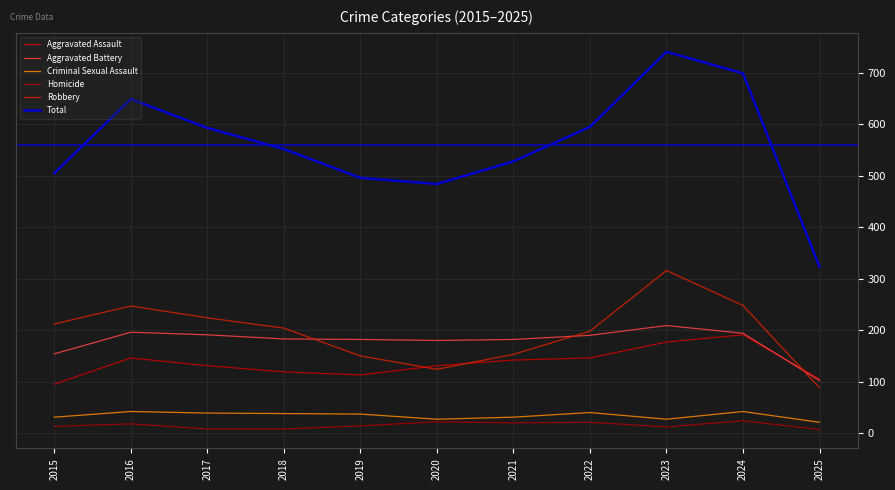

Reading left to right, extract all data points from this chart.

Aggravated Assault: 2015=95	2016=146	2017=131	2018=119	2019=113	2020=131	2021=142	2022=146	2023=177	2024=191	2025=105
Aggravated Battery: 2015=154	2016=196	2017=191	2018=183	2019=182	2020=180	2021=182	2022=190	2023=209	2024=194	2025=102
Criminal Sexual Assault: 2015=31	2016=42	2017=39	2018=38	2019=37	2020=27	2021=31	2022=40	2023=27	2024=42	2025=21
Homicide: 2015=13	2016=18	2017=8	2018=8	2019=14	2020=22	2021=20	2022=21	2023=12	2024=24	2025=7
Robbery: 2015=212	2016=247	2017=224	2018=204	2019=150	2020=124	2021=153	2022=198	2023=316	2024=248	2025=88
Total: 2015=505	2016=649	2017=593	2018=552	2019=496	2020=484	2021=528	2022=595	2023=741	2024=699	2025=323